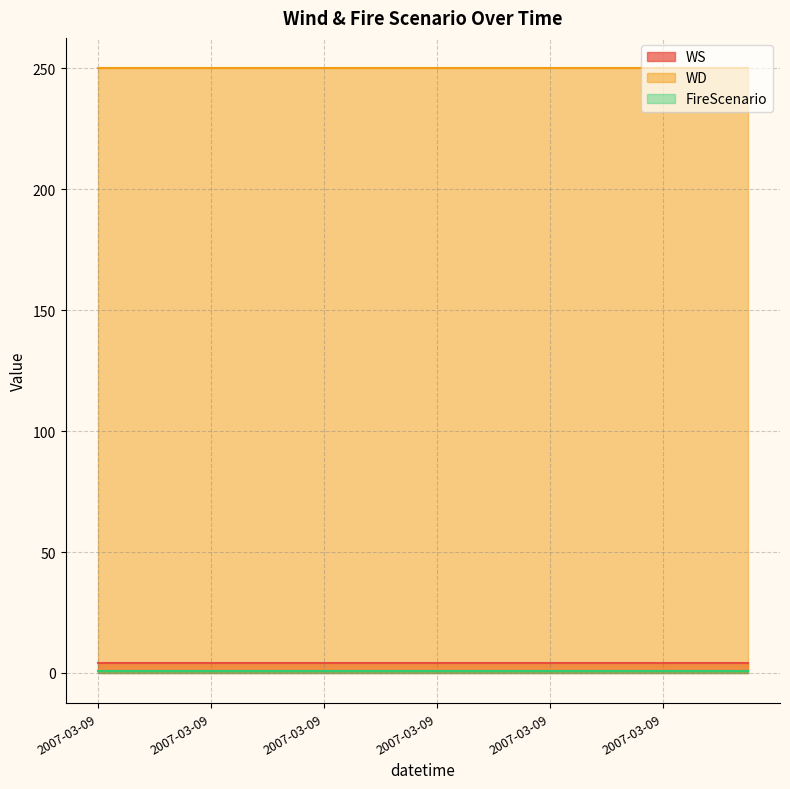

What is the total value across all series at 7?

255